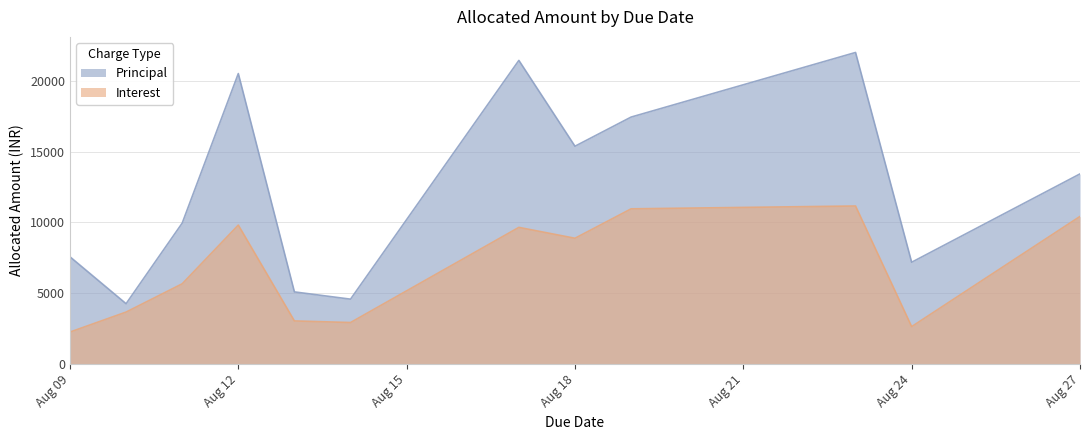

Which series has the widest spread of values?

Principal